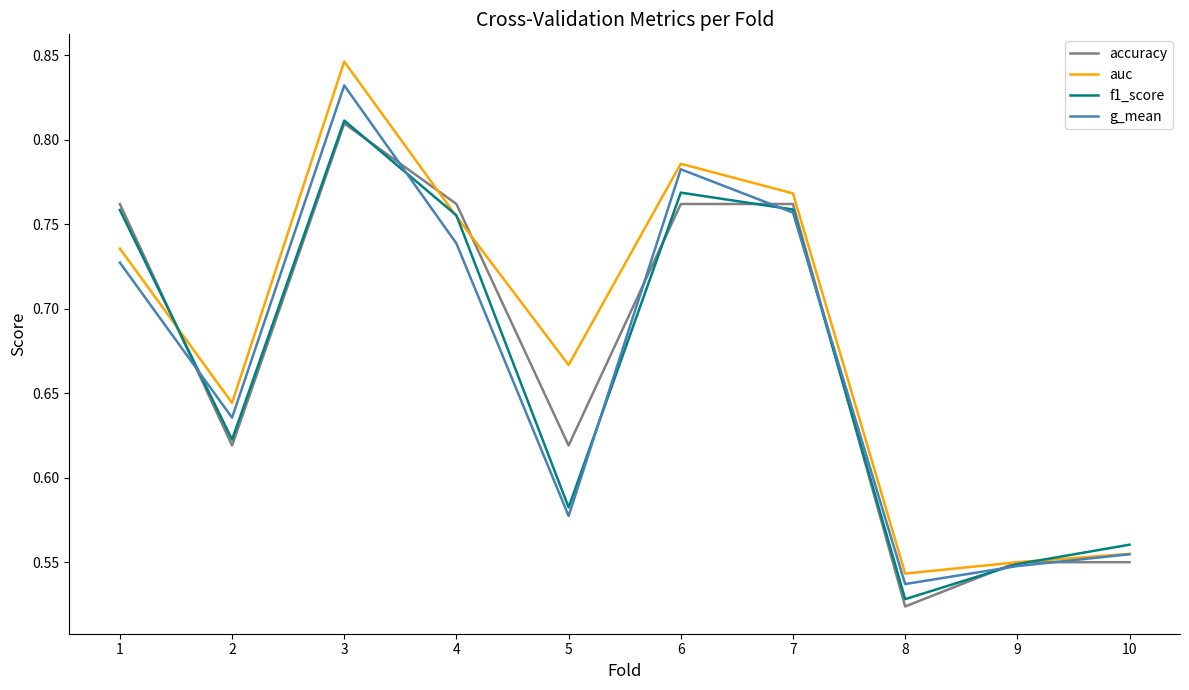

Which series has the largest total across all categories?

auc